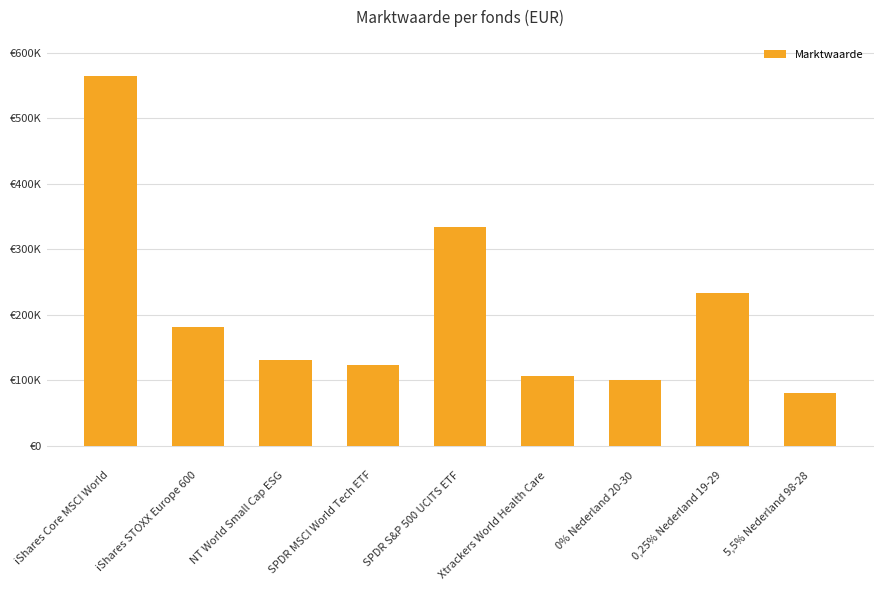

The value at SPDR S&P 500 UCITS ETF is 473987. True or false?

False